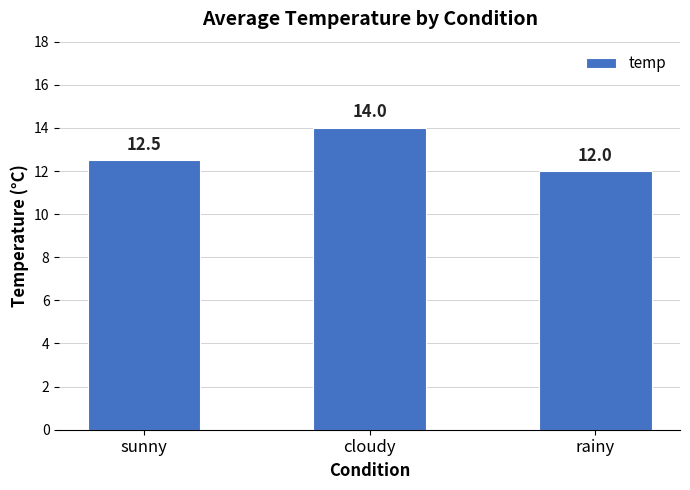

Reading left to right, transcribe all the data shown in this chart.

12.5	14.0	12.0